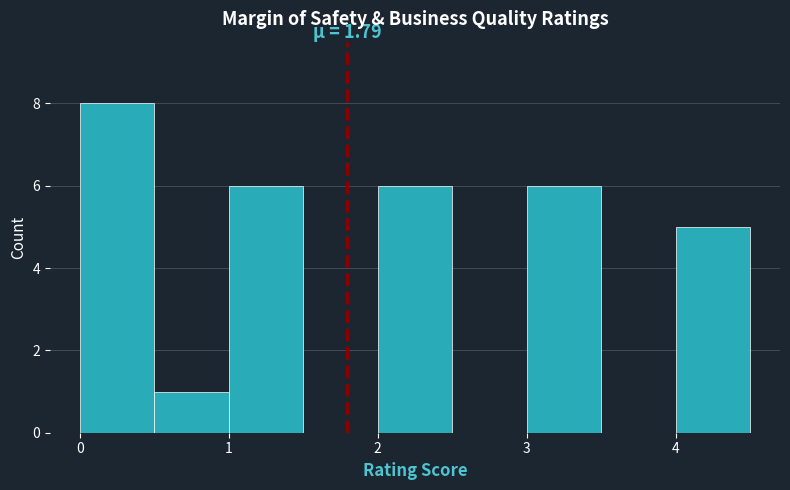

Which range on the x-axis has the tallest bar?

0.0 to 0.5